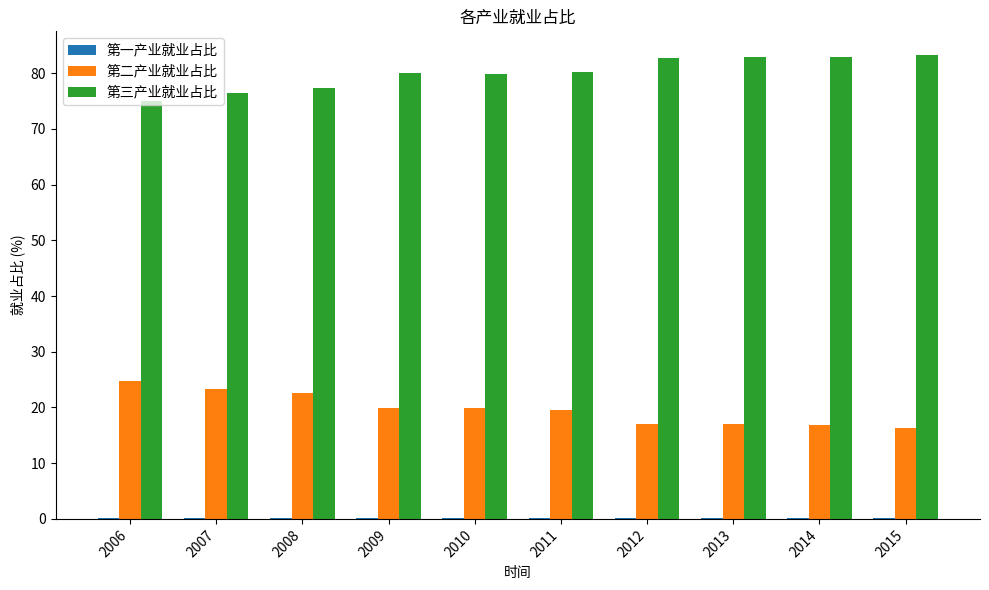

What is the maximum value shown in the chart?

83.4